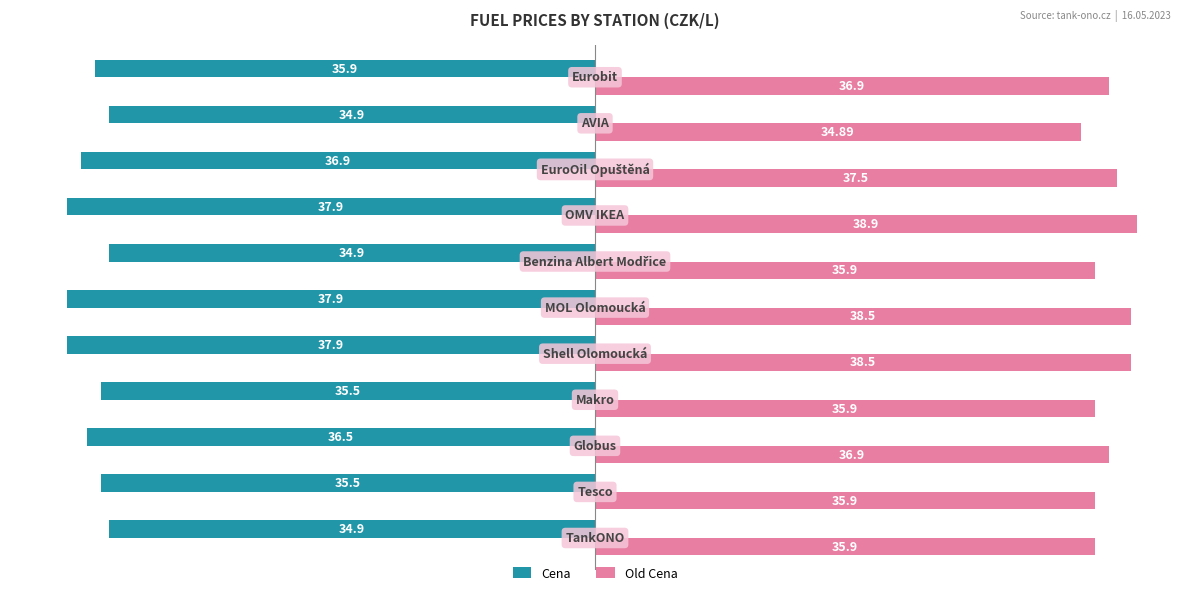

Which series has the largest range (max minus min)?

Old Cena